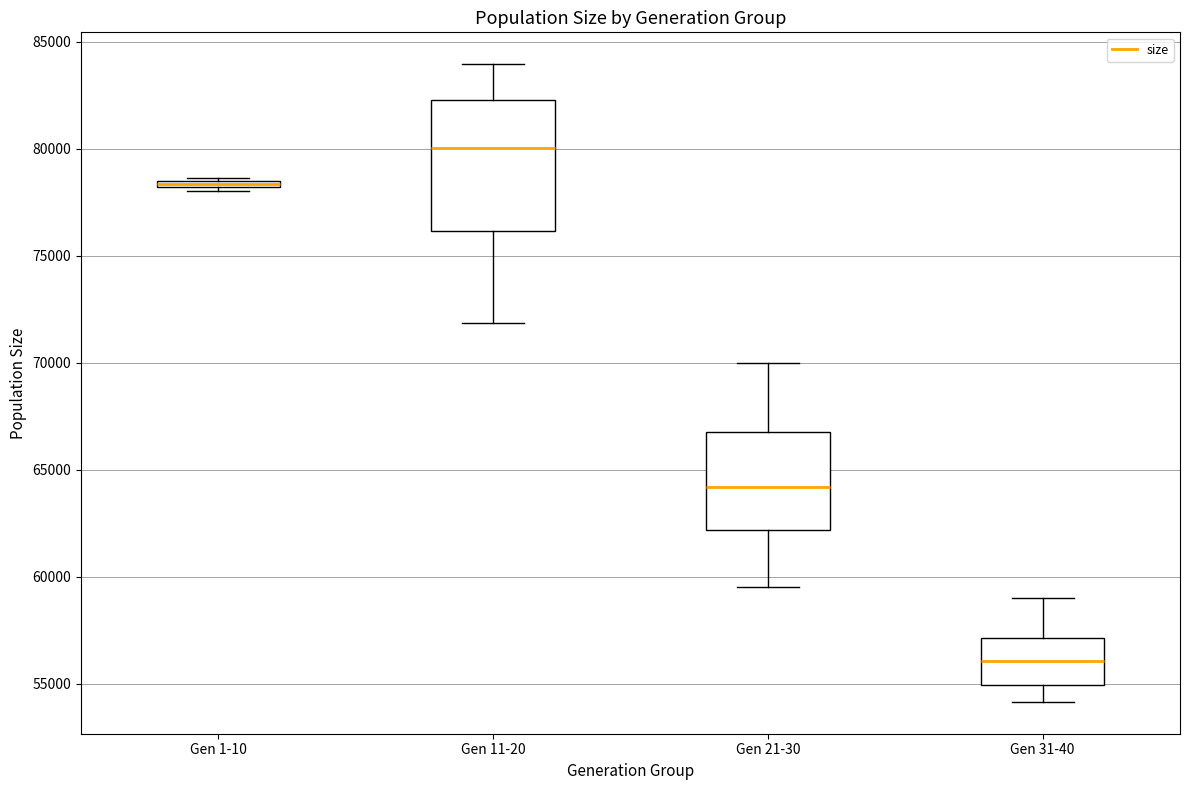

Which box's median line is the highest?

Gen 11-20